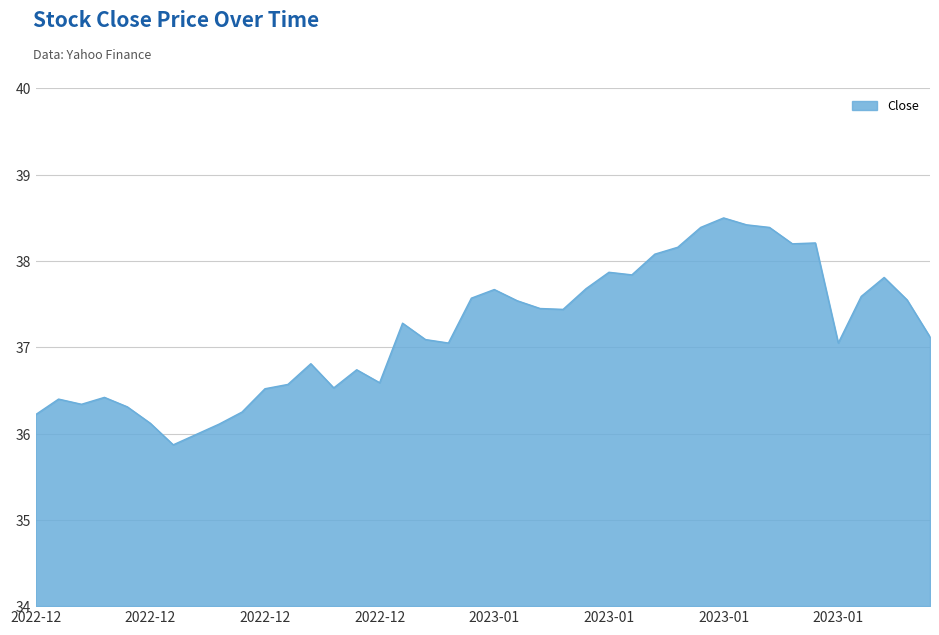

Does the chart have visible grid lines?

Yes